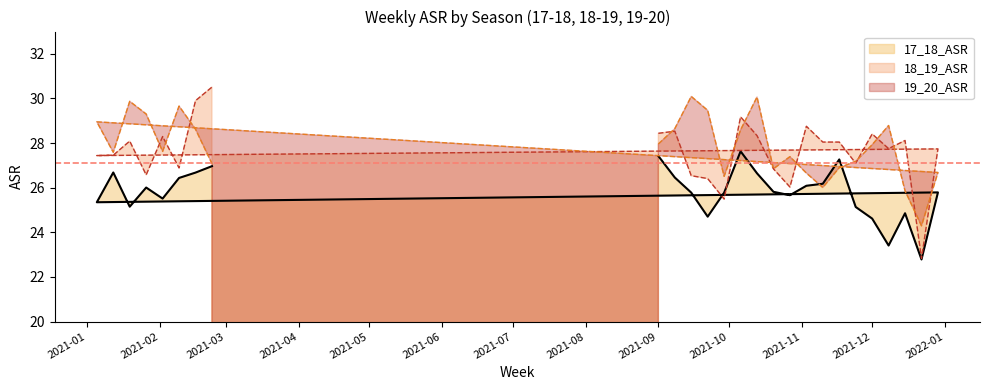

Does the chart have visible grid lines?

No